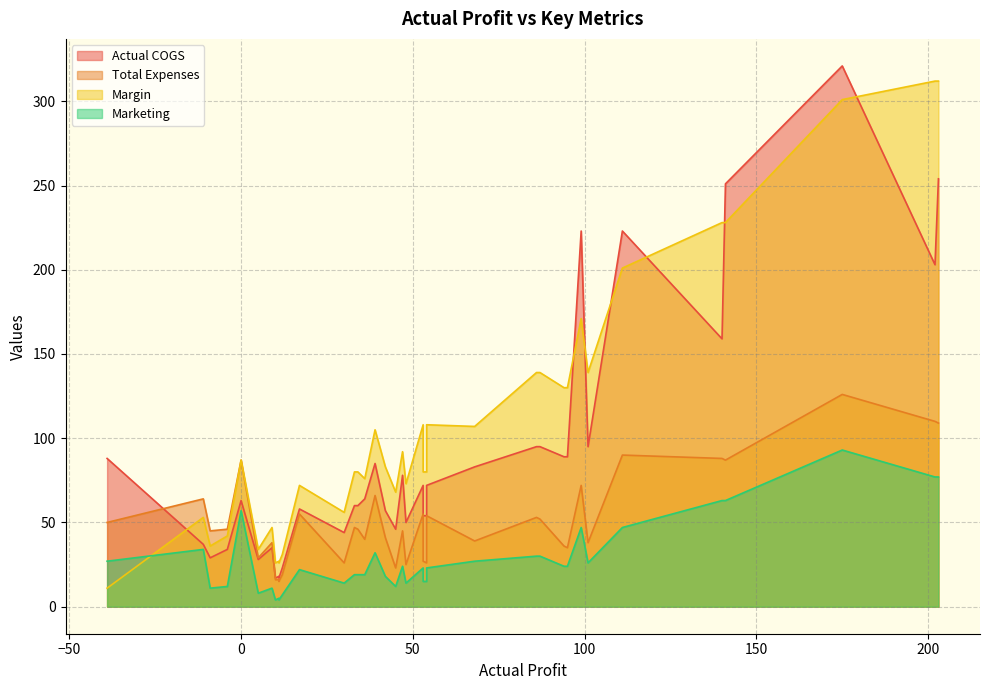

At 53, list the series in order from smallest to largest.

Marketing, Total Expenses, Actual COGS, Margin